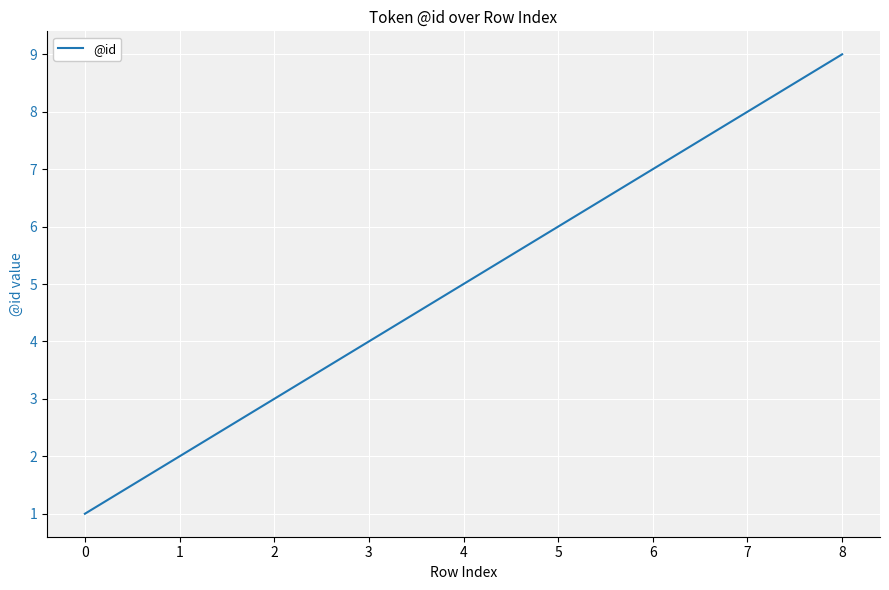

True or false: there are more than 2 points higher than both neighbors.

False